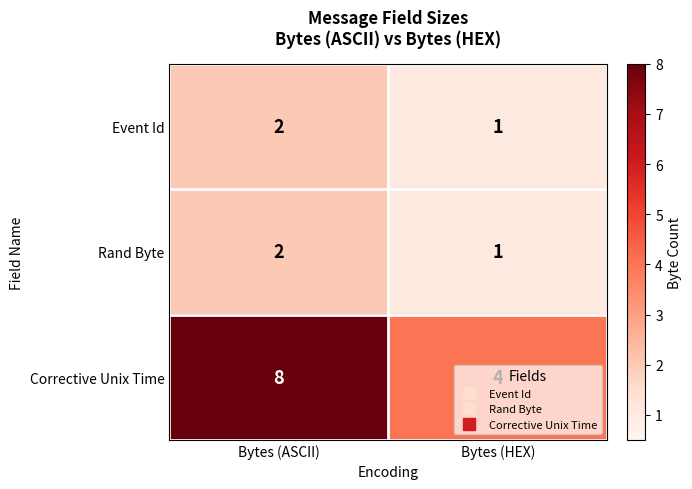

What is the total value across all series at Bytes (ASCII)?

12